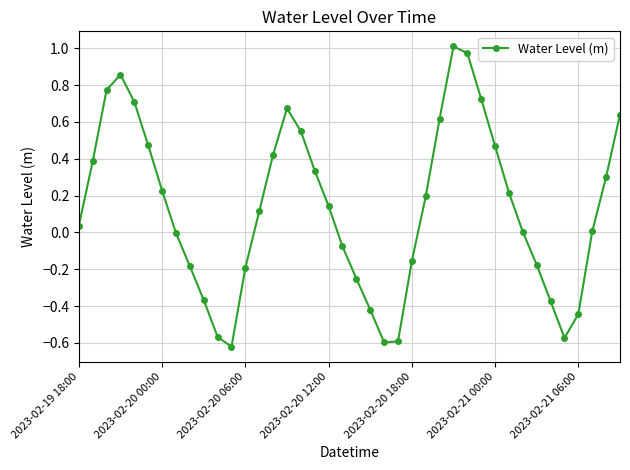

What is the sum of all values?

5.3